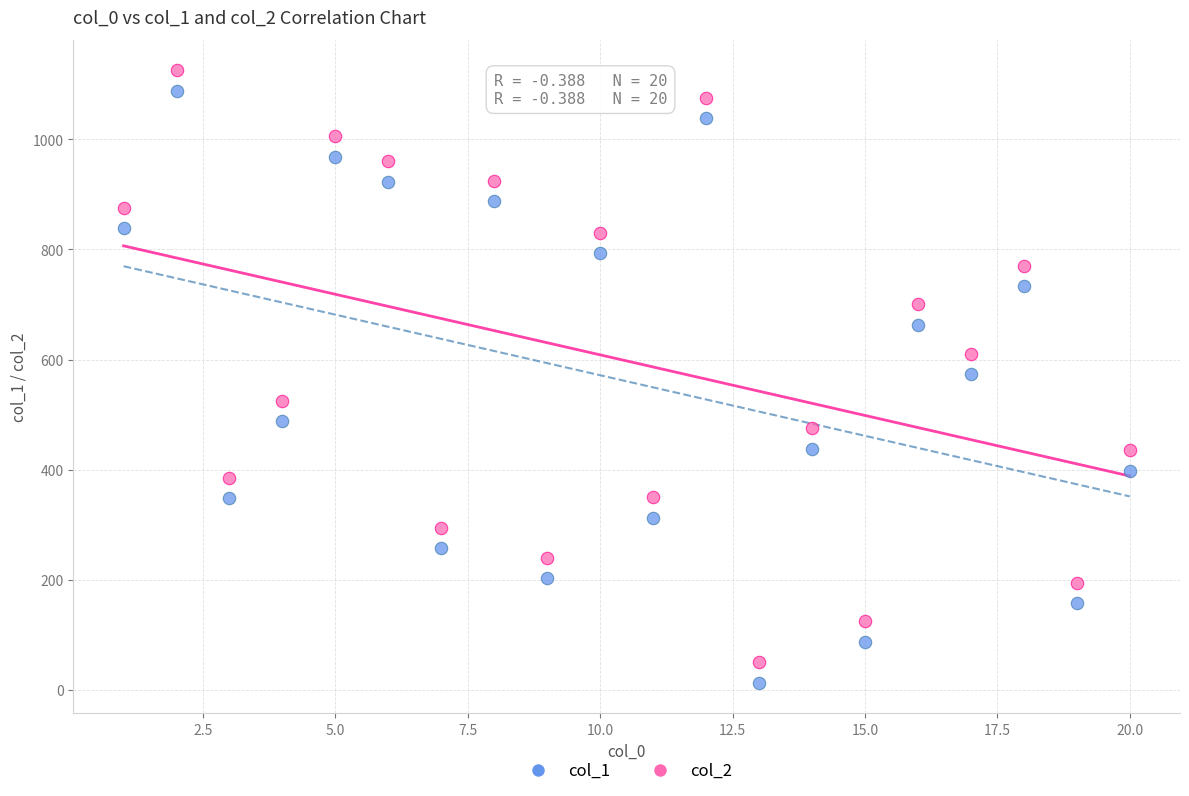

What is the X range (max minus min) for the scatter plot?

19